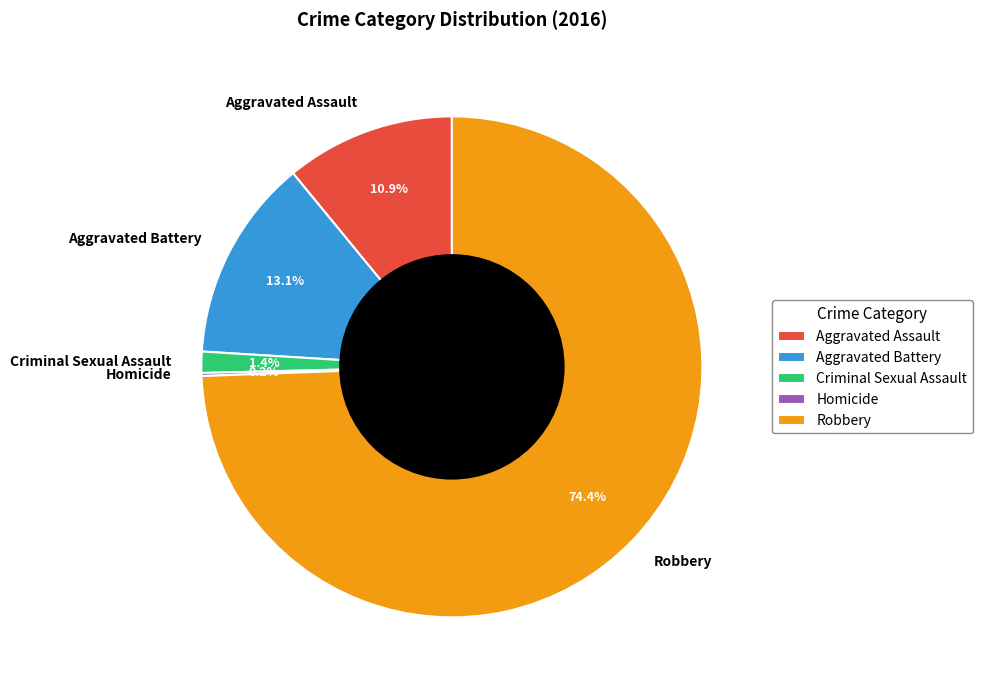

Which slice is the largest?

Robbery